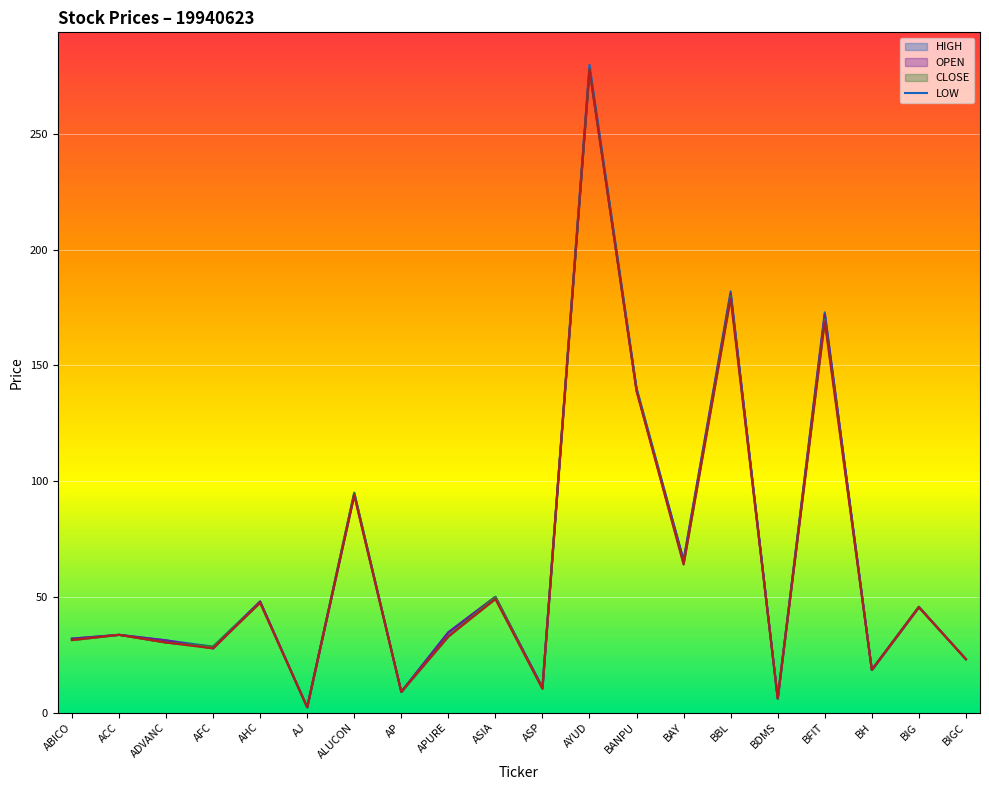

How many data points does each series have?

20